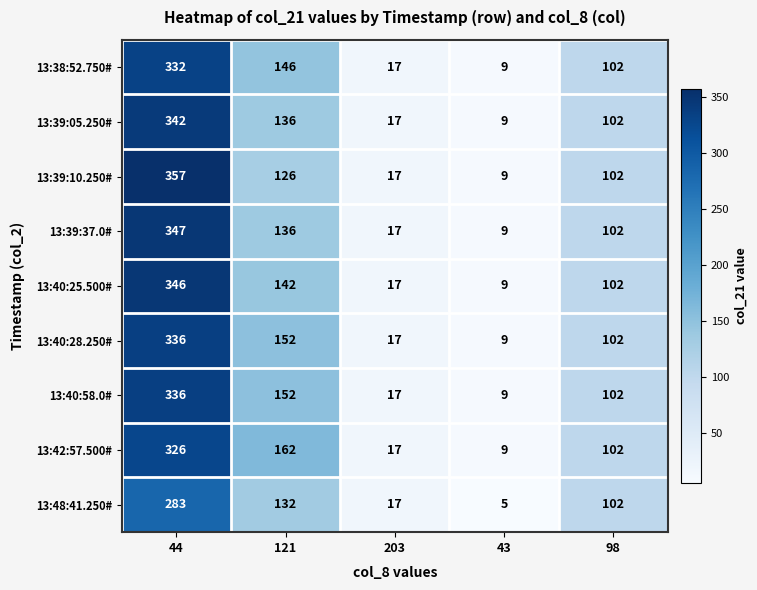

List the labels in order of 13:39:10.250# value, largest first.

44, 121, 98, 203, 43